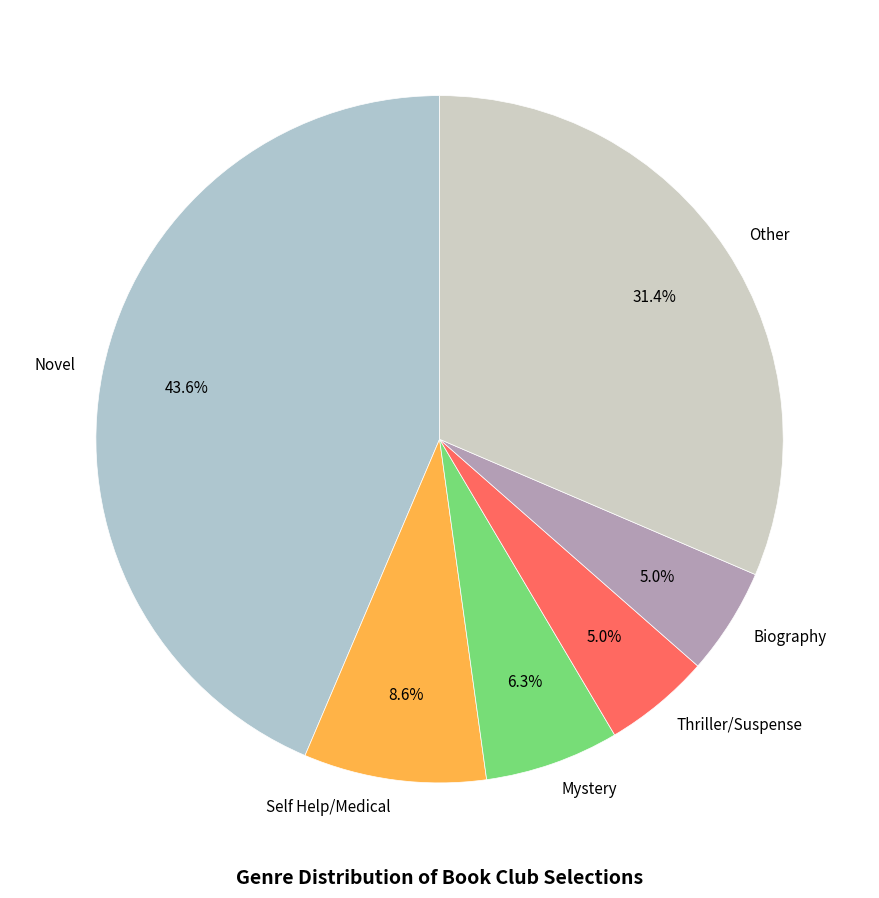

Between Novel and Thriller/Suspense, which is larger?

Novel